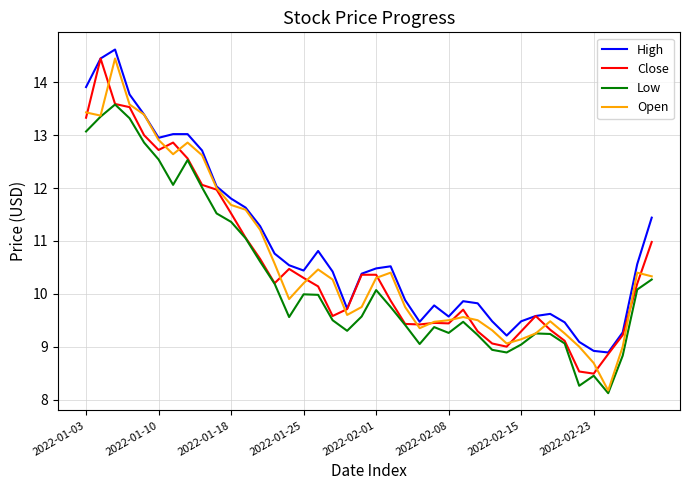

What is the highest value of the Low series?

13.6